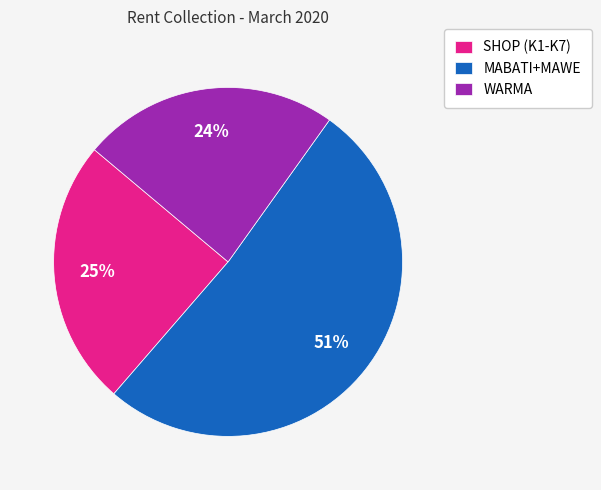

Between SHOP (K1-K7) and WARMA, which is larger?

SHOP (K1-K7)